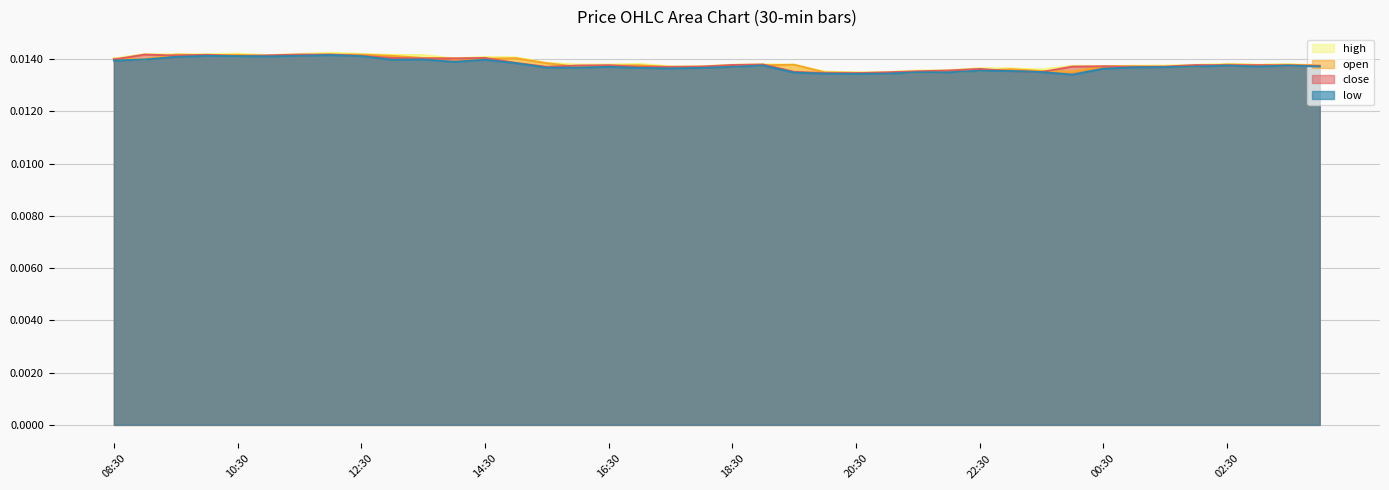

Which category has the lowest value in the high series?

20:30